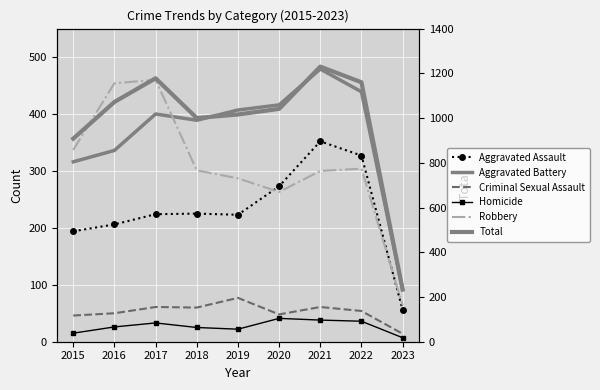

Which series has the largest total across all categories?

Total